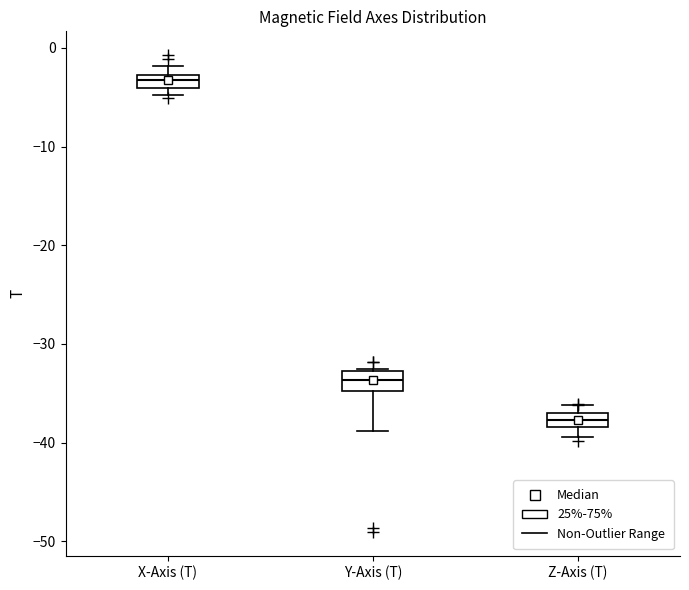

Where is the lower edge of the box for X-Axis (T) on the y-axis? The values are not printed on the chart, so give them approximately, as read against the axis.

-4